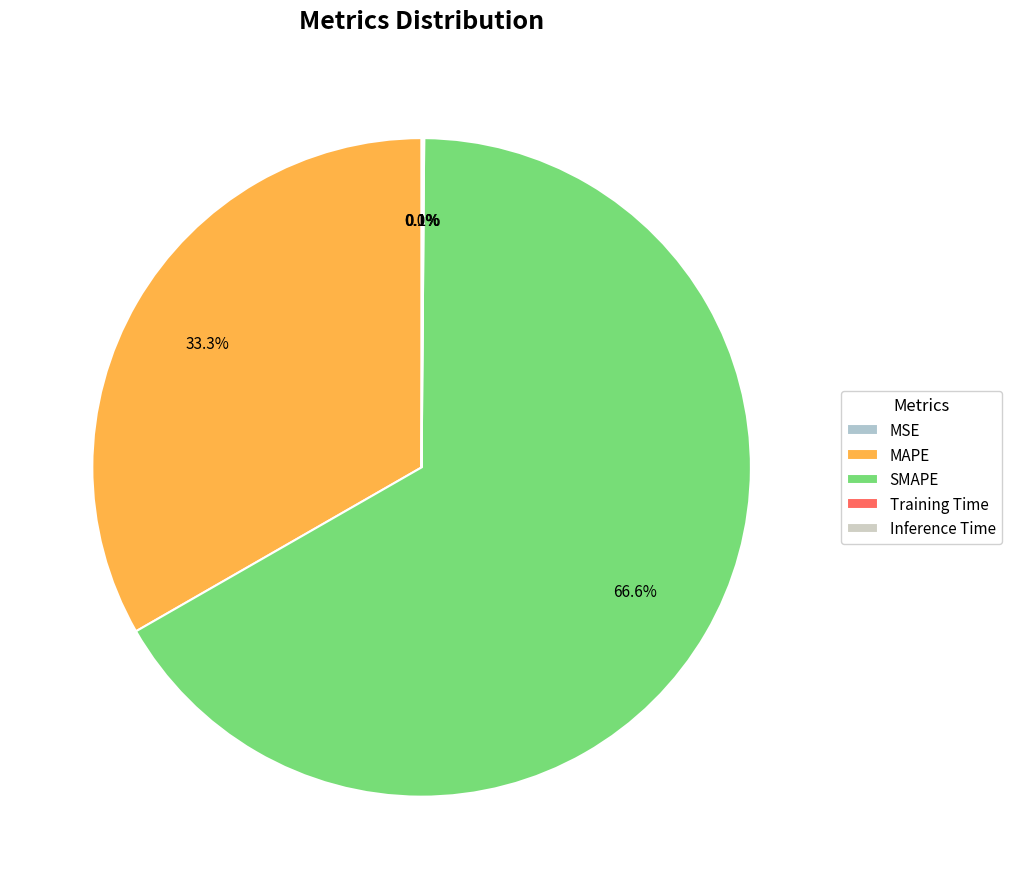

How many segments does this pie chart have?

5